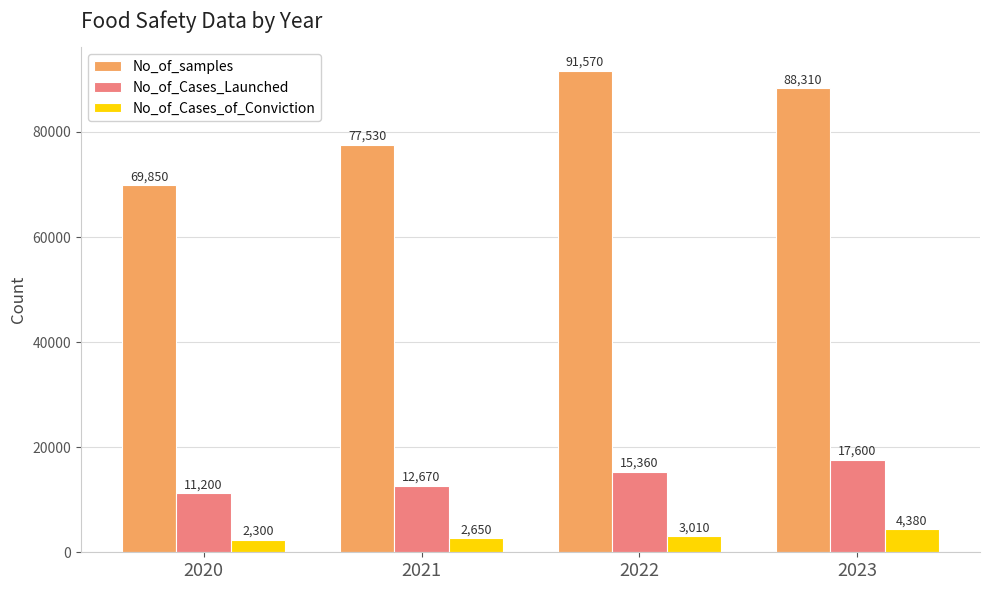

How many bars are there in each group?

3